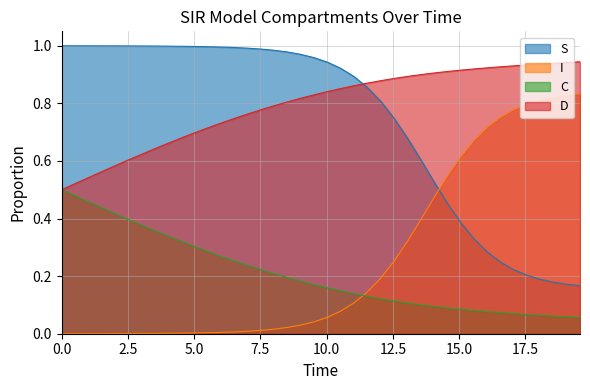

Read the I value at 11.538461538461538.

0.9